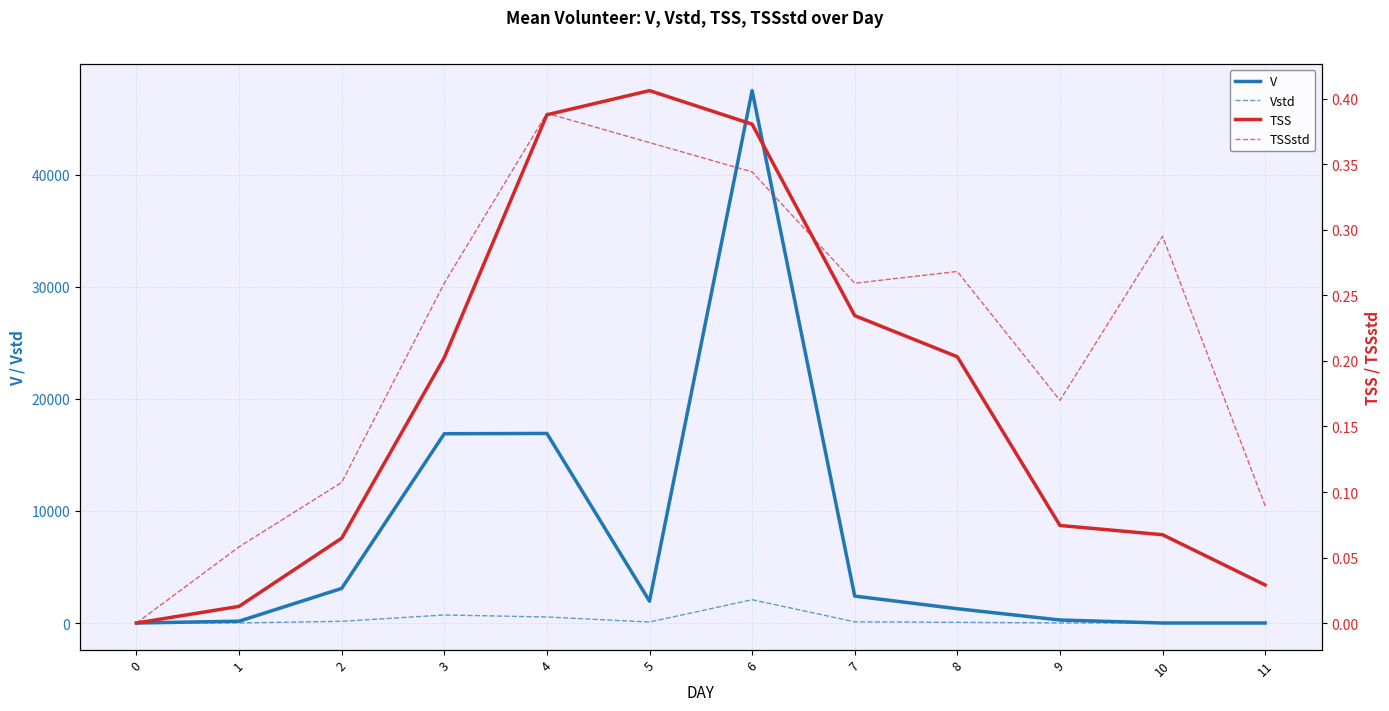

Where do TSSstd and Vstd first cross each other?

10 and 11